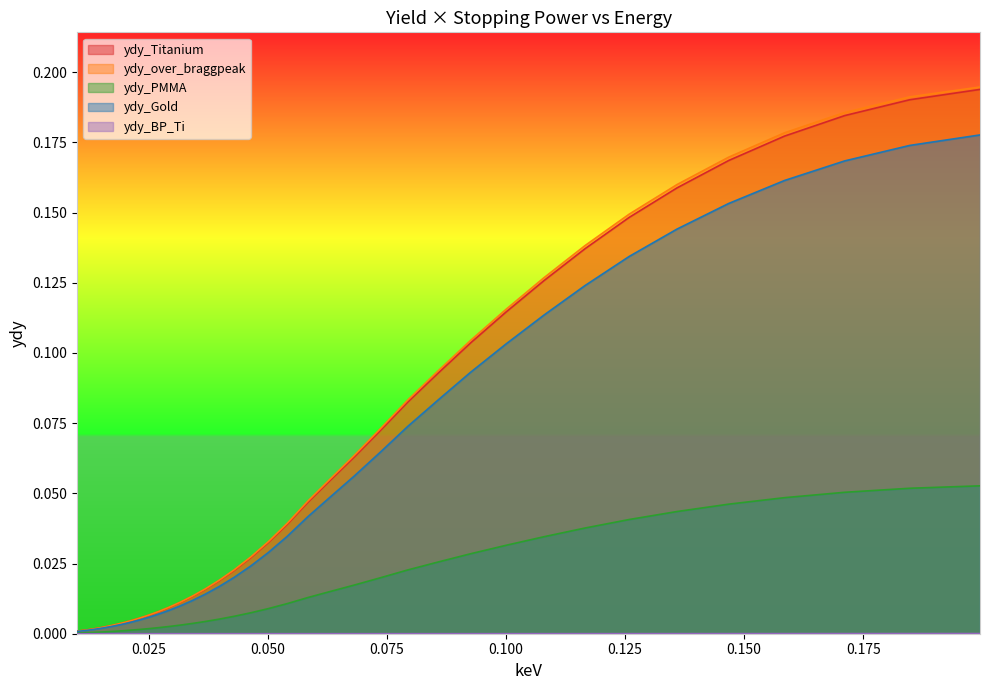

What is the label of the 25th point from the left?

0.063096